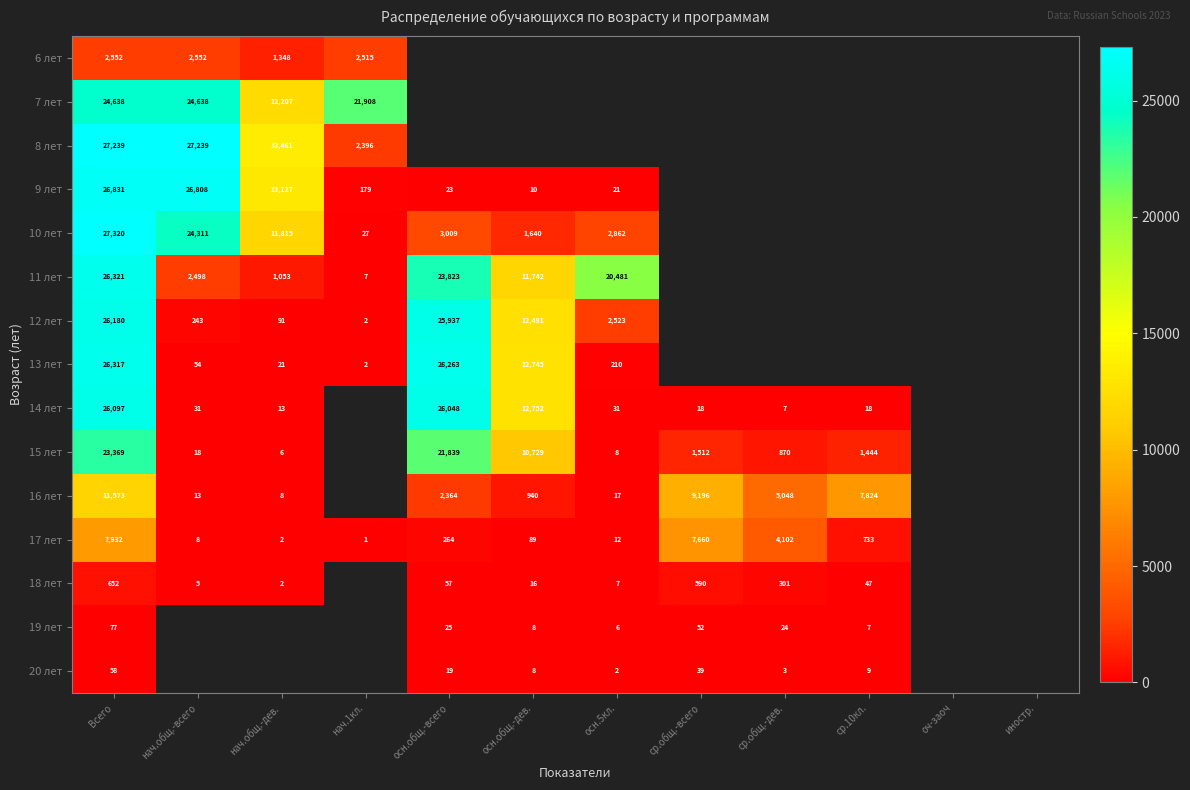

Is it true that 16 лет equals 18080 at Всего?

False